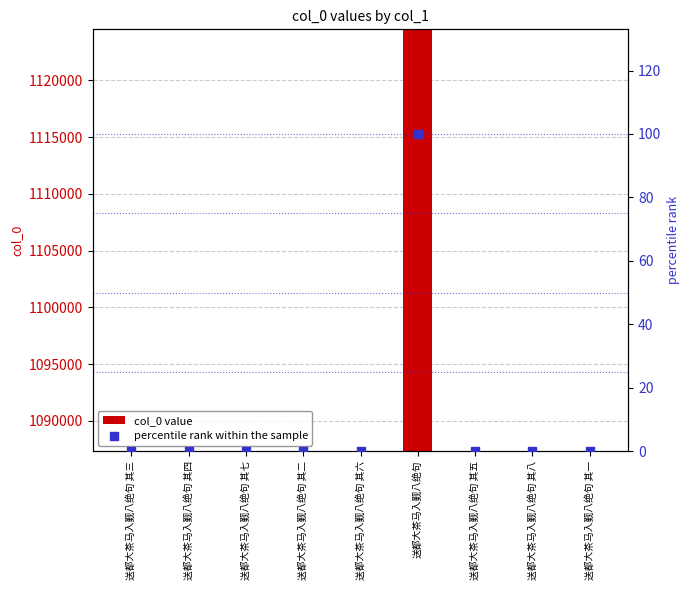

Which series has the largest total across all categories?

col_0 value